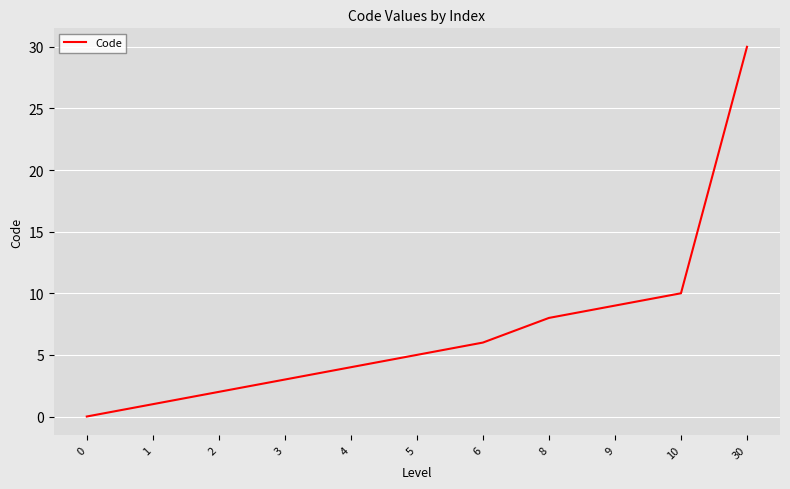

What is the sum of the values at 9 and 3?

12